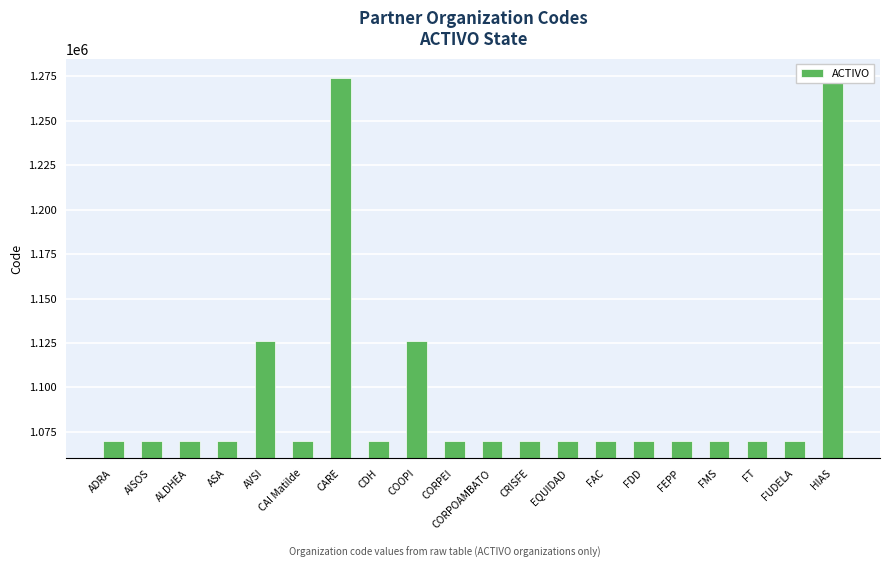

What is the label of the 12th bar from the left?

CRISFE